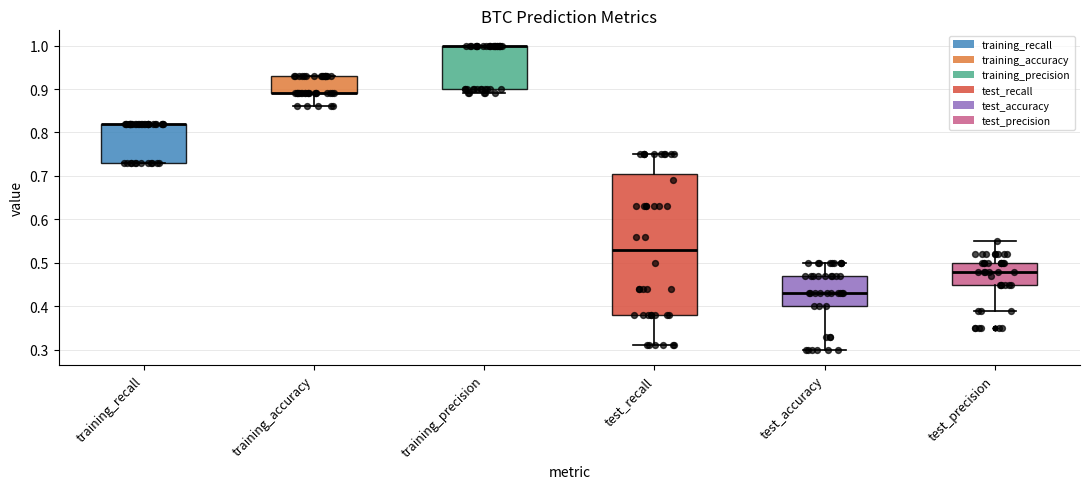

Reading left to right, read every box against the y-axis: the position of its median line, the range the box covers, and the ends of its whiskers. The values are not printed on the chart, so give them approximately, as read against the axis.

training_recall: median 0.82 (drawn on the box's upper edge), box 0.73 to 0.82, whiskers 0.73 to 0.82
training_accuracy: median 0.89 (drawn on the box's lower edge), box 0.89 to 0.93, whiskers 0.86 to 0.93
training_precision: median 1.00 (drawn on the box's upper edge), box 0.90 to 1.00, whiskers 0.89 to 1.00
test_recall: median 0.53, box 0.38 to 0.71, whiskers 0.31 to 0.75
test_accuracy: median 0.43, box 0.40 to 0.47, whiskers 0.30 to 0.50
test_precision: median 0.48, box 0.45 to 0.50, whiskers 0.39 to 0.55